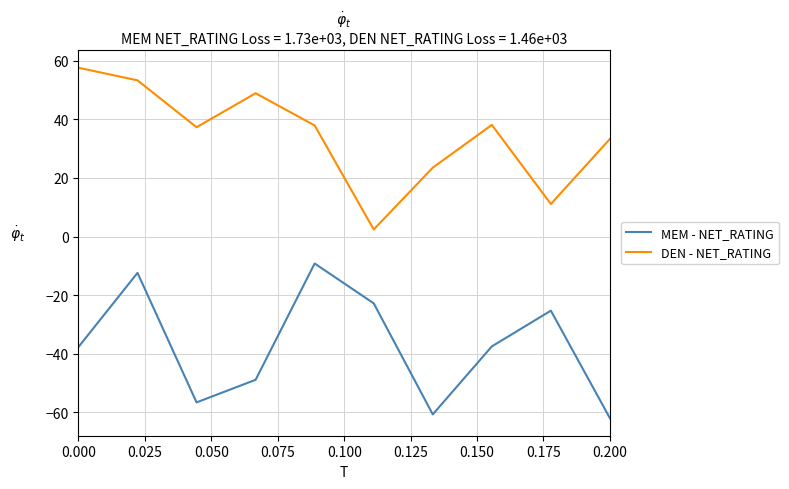

What is the difference between the second highest and second lowest values in the MEM - NET_RATING series?

48.3